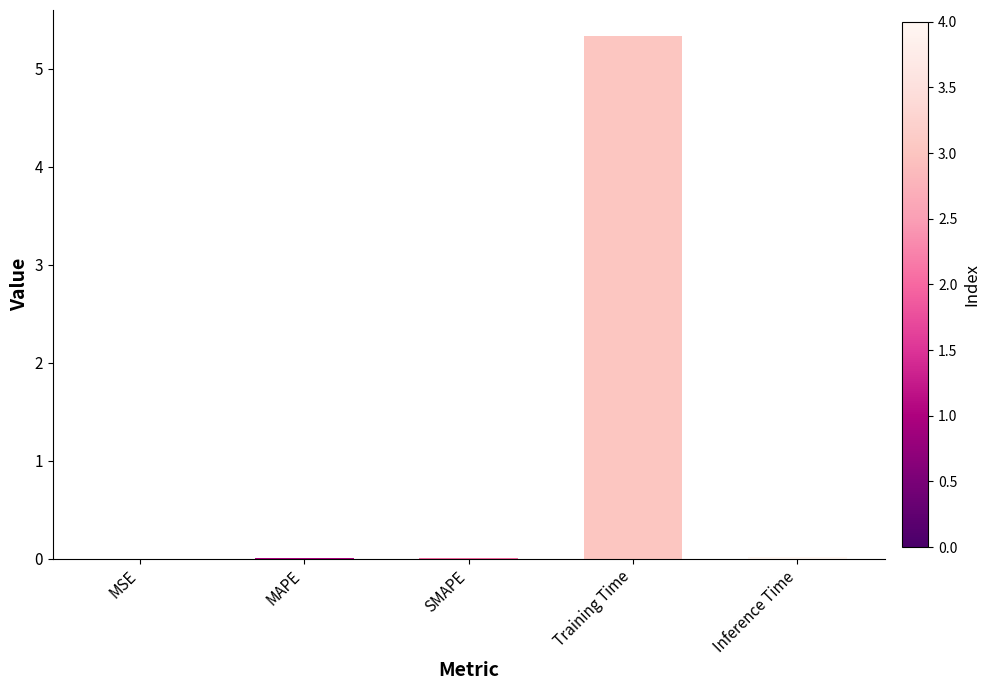

The chart shows a value of 0.0 at SMAPE. True or false?

True